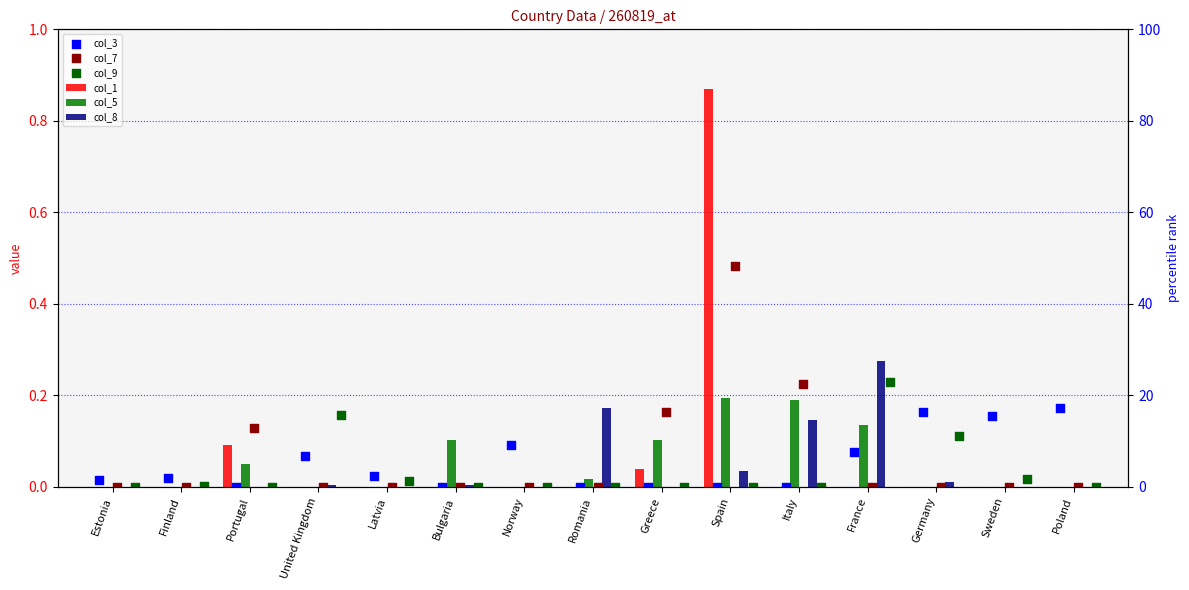

What is the total value across all series at Norway?

0.1